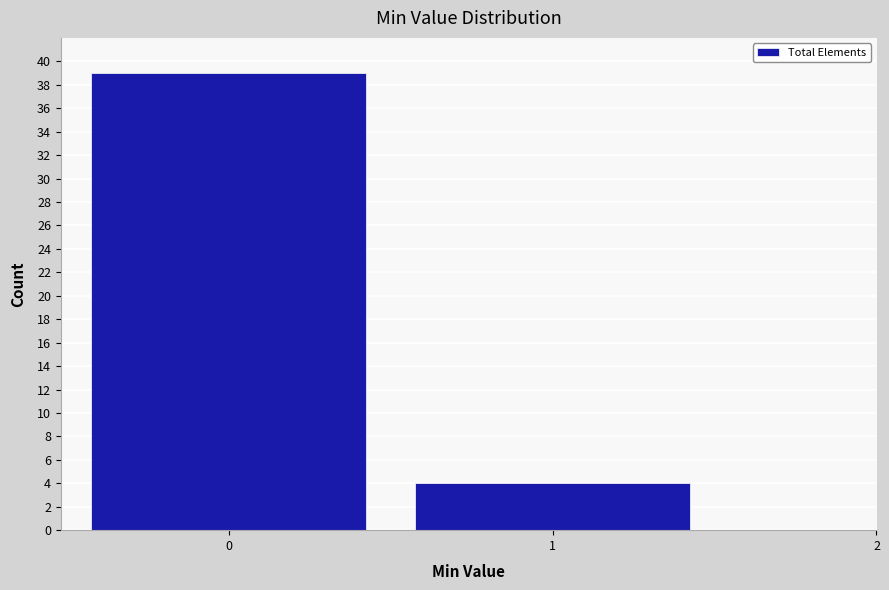

Reading left to right, transcribe this chart: for each bar, give the range it covers on the x-axis and its height. The values are not printed on the chart, so give them approximately, as read against the axis.

-0.5 to 0.5: 39
0.5 to 1.5: 4